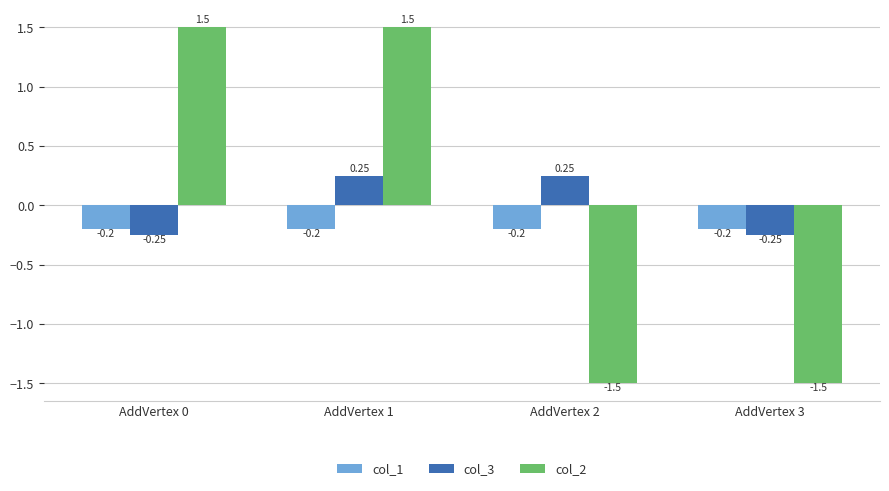

What is the value of the col_2 bar at the 4th from the left?

-1.5